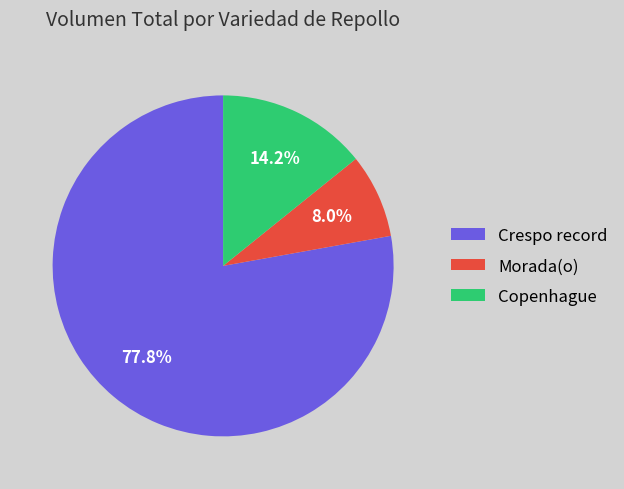

Which has a higher value, Crespo record or Copenhague?

Crespo record